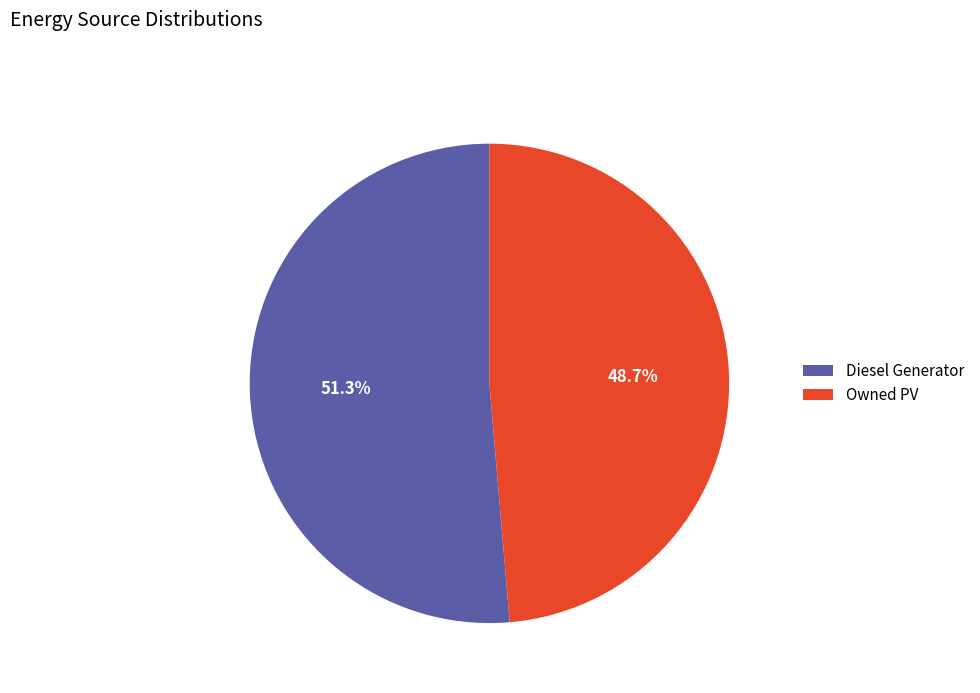

Count the number of slices in the pie.

2